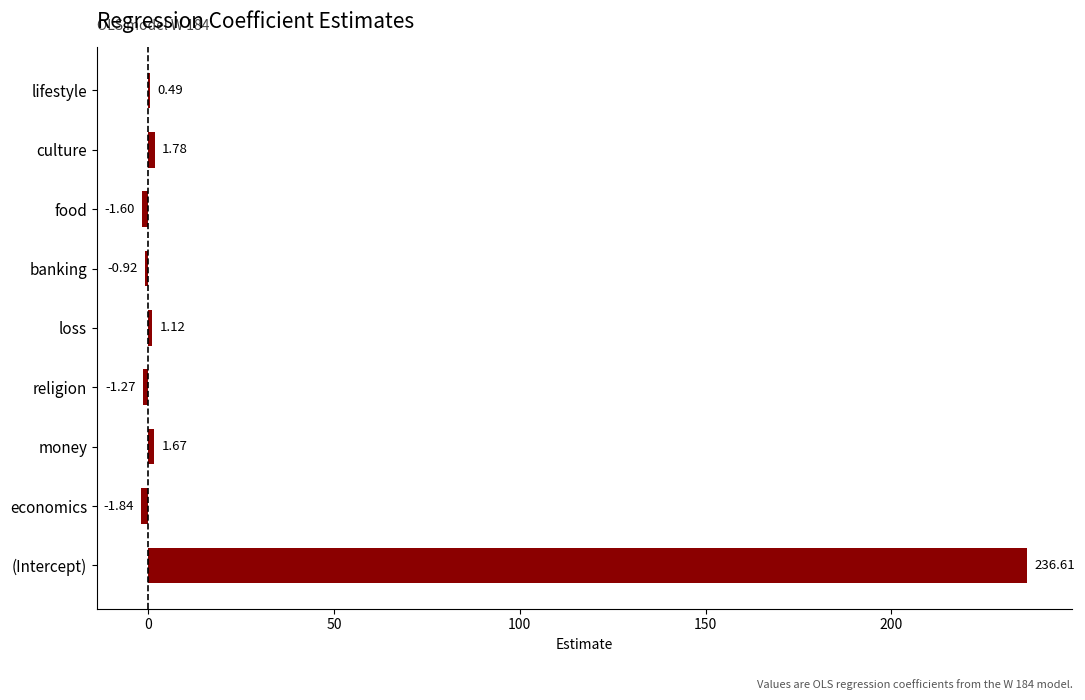

At which label is the value closest to 117?

culture